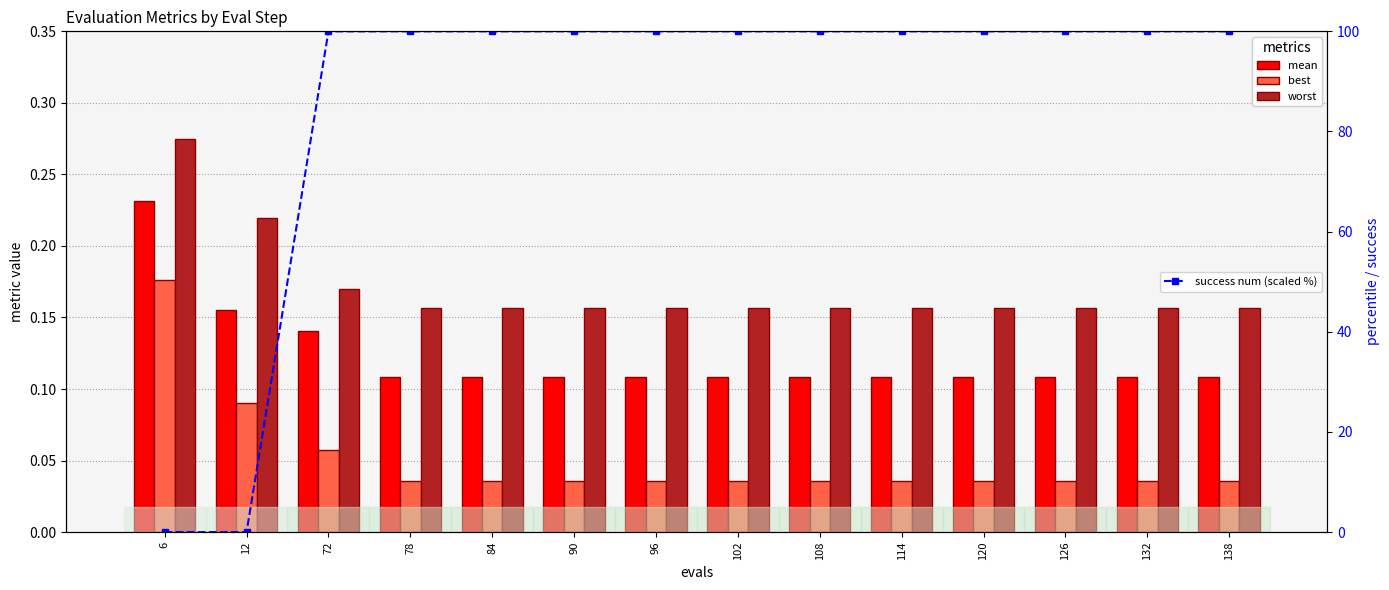

List the series in order of their peak value, highest first.

success num (scaled %), worst, mean, best